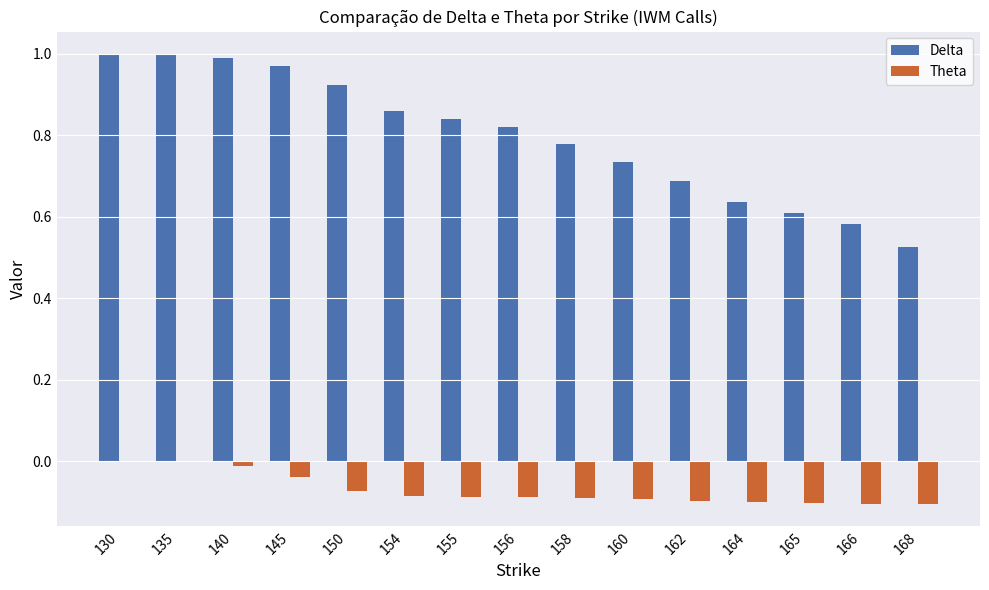

Is the value of Delta at 154 greater than the value of Theta at 135?

Yes